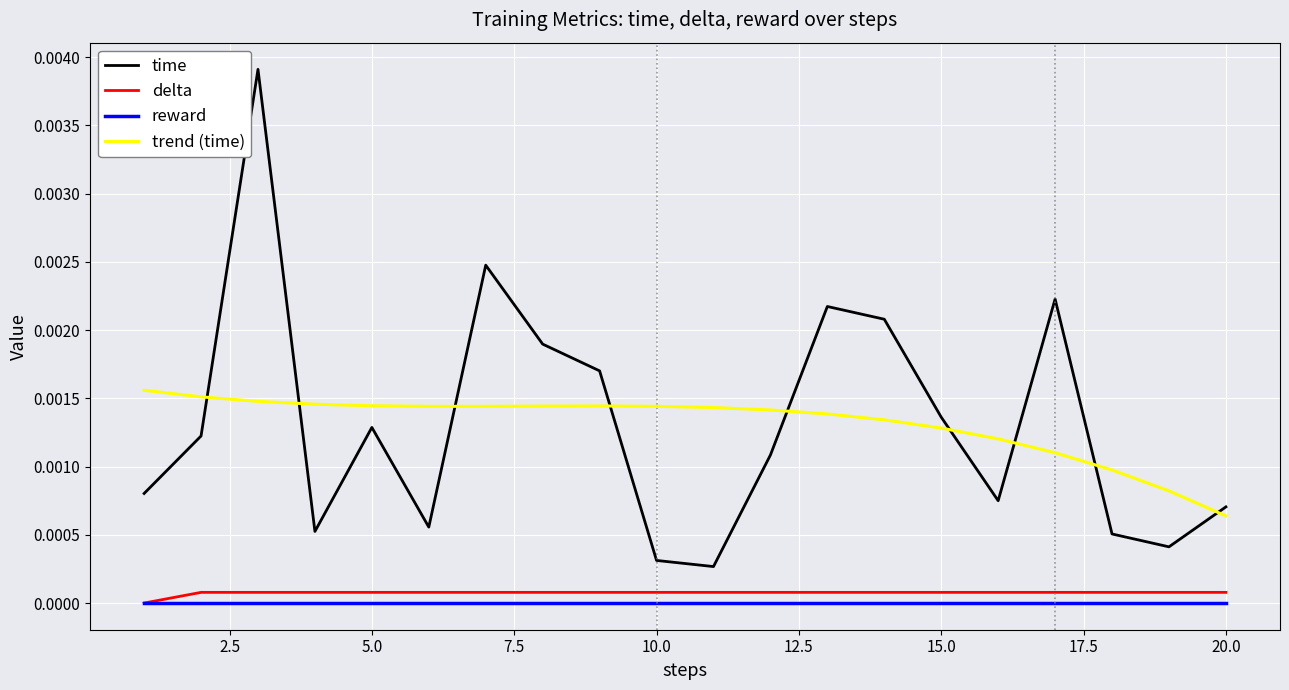

True or false: time and trend (time) intersect in this chart.

True